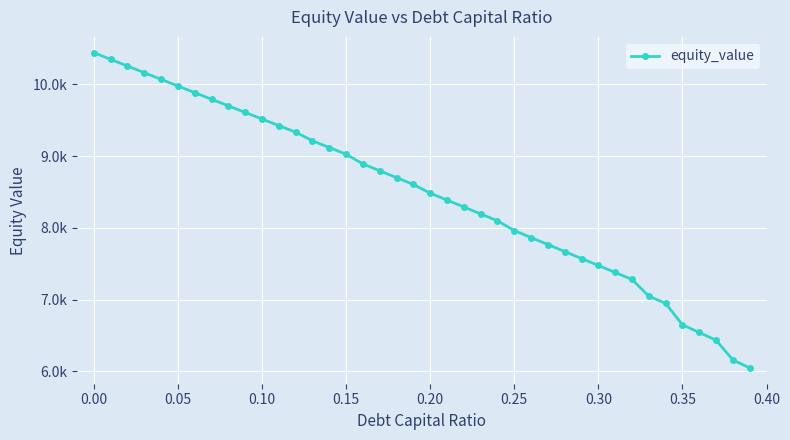

What is the difference between the second highest and minimum values?

4301.6